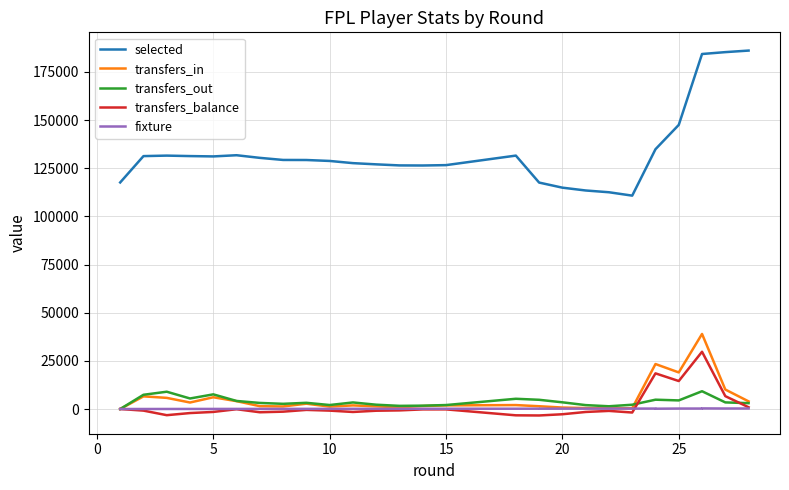

At which label does fixture first exceed 141?

15